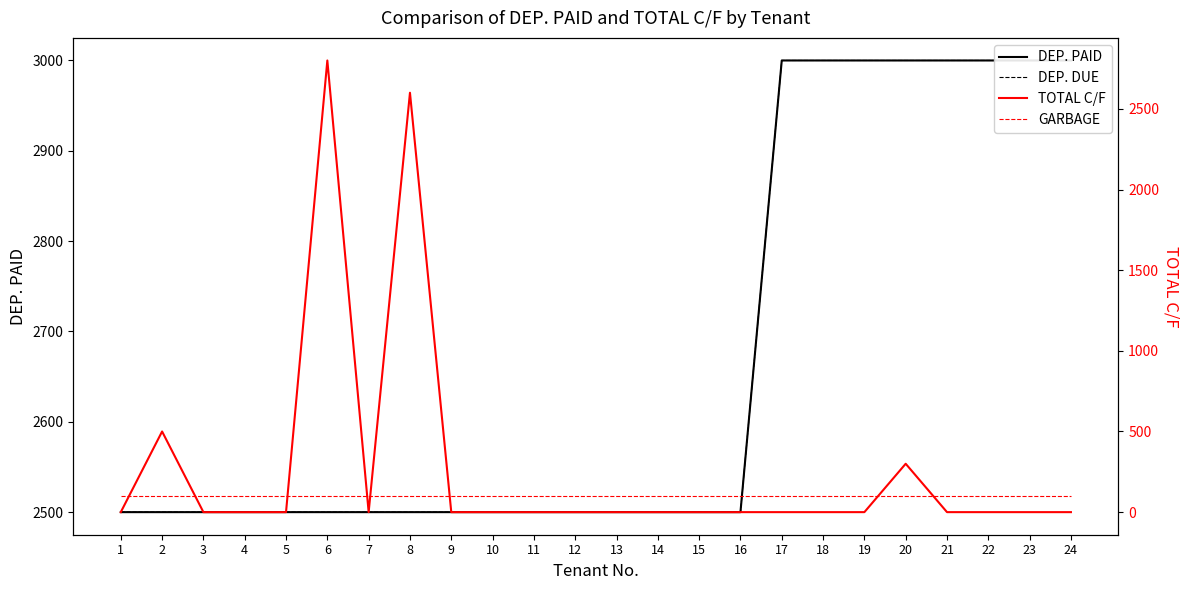

The GARBAGE series shows 160 at 7. True or false?

False